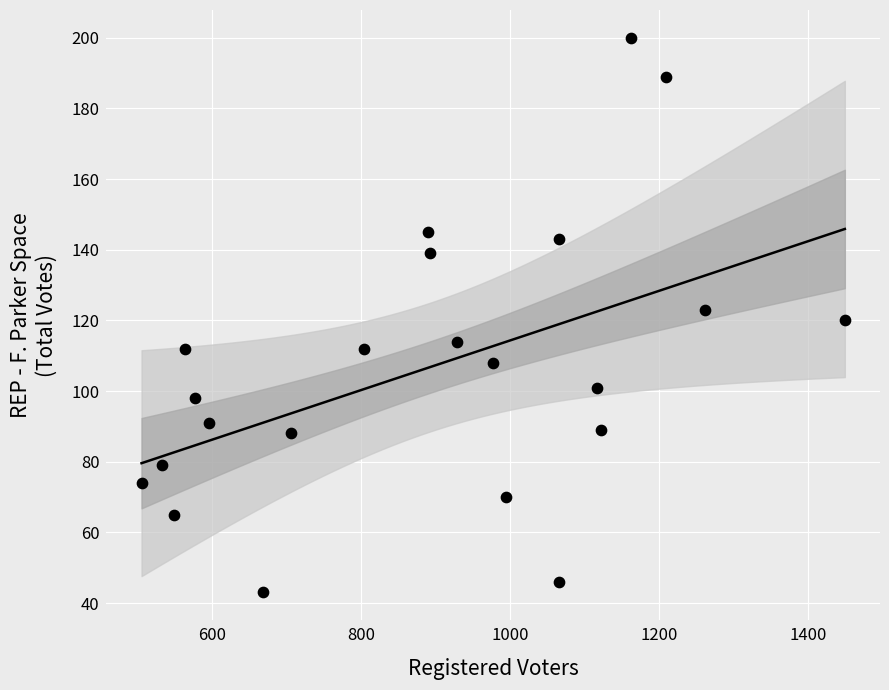

What is the range of Y values (max minus min)?

157